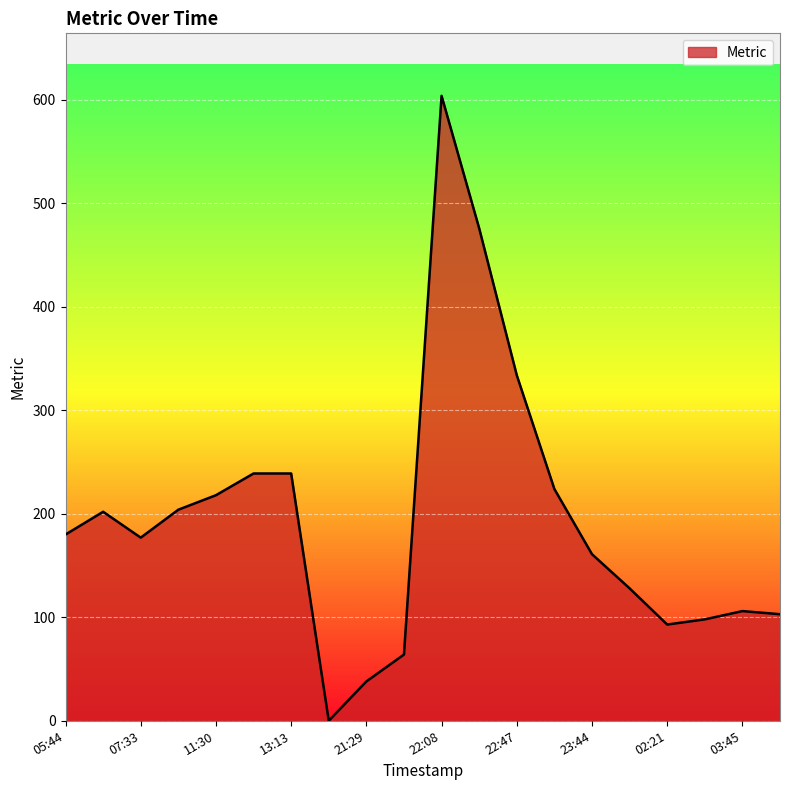

True or false: there are more than 0 points higher than both neighbors.

True